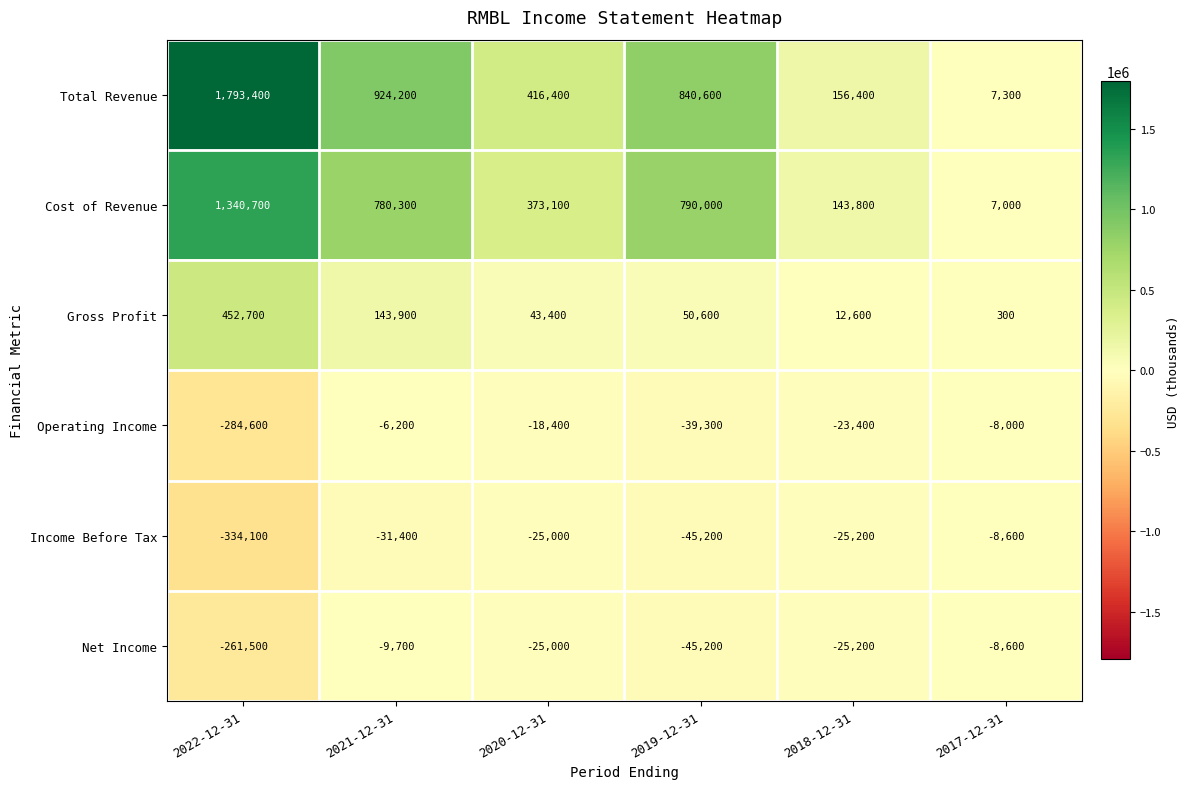

List the labels in order of Income Before Tax value, smallest first.

2022-12-31, 2019-12-31, 2021-12-31, 2018-12-31, 2020-12-31, 2017-12-31